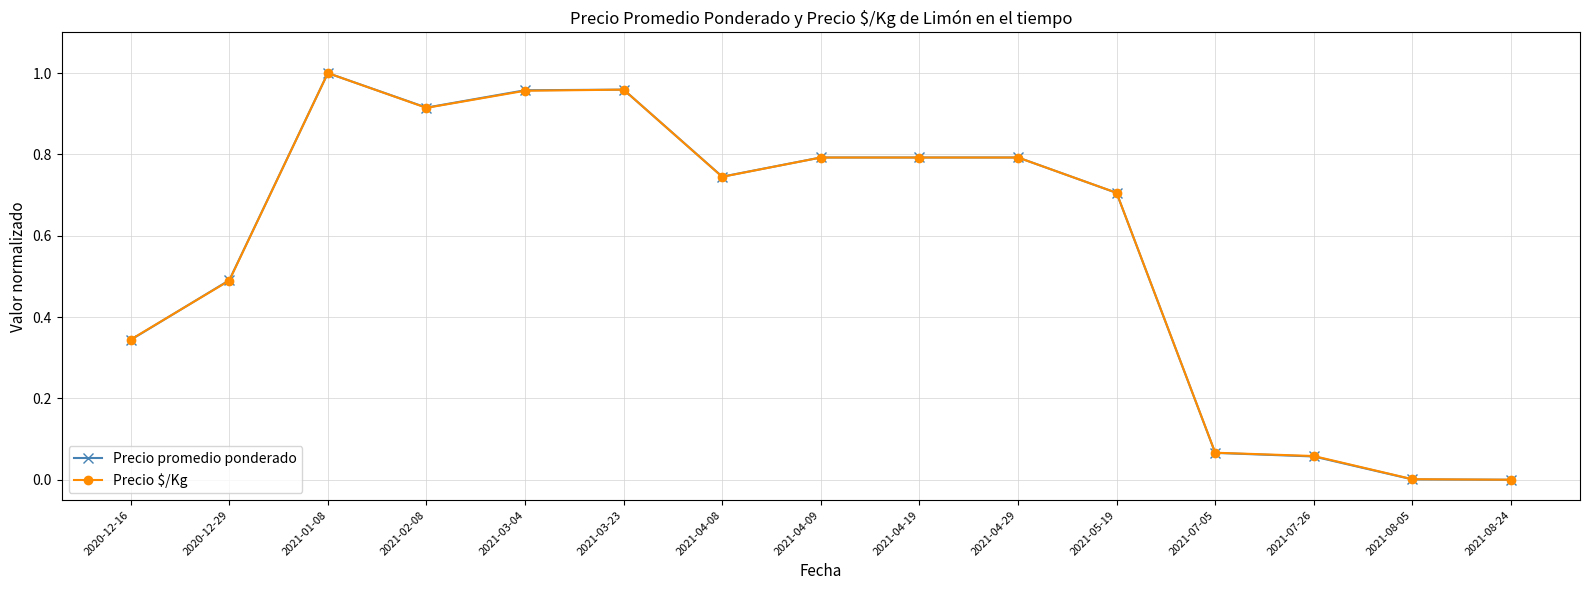

At which category does Precio promedio ponderado reach its first local peak?

2021-01-08